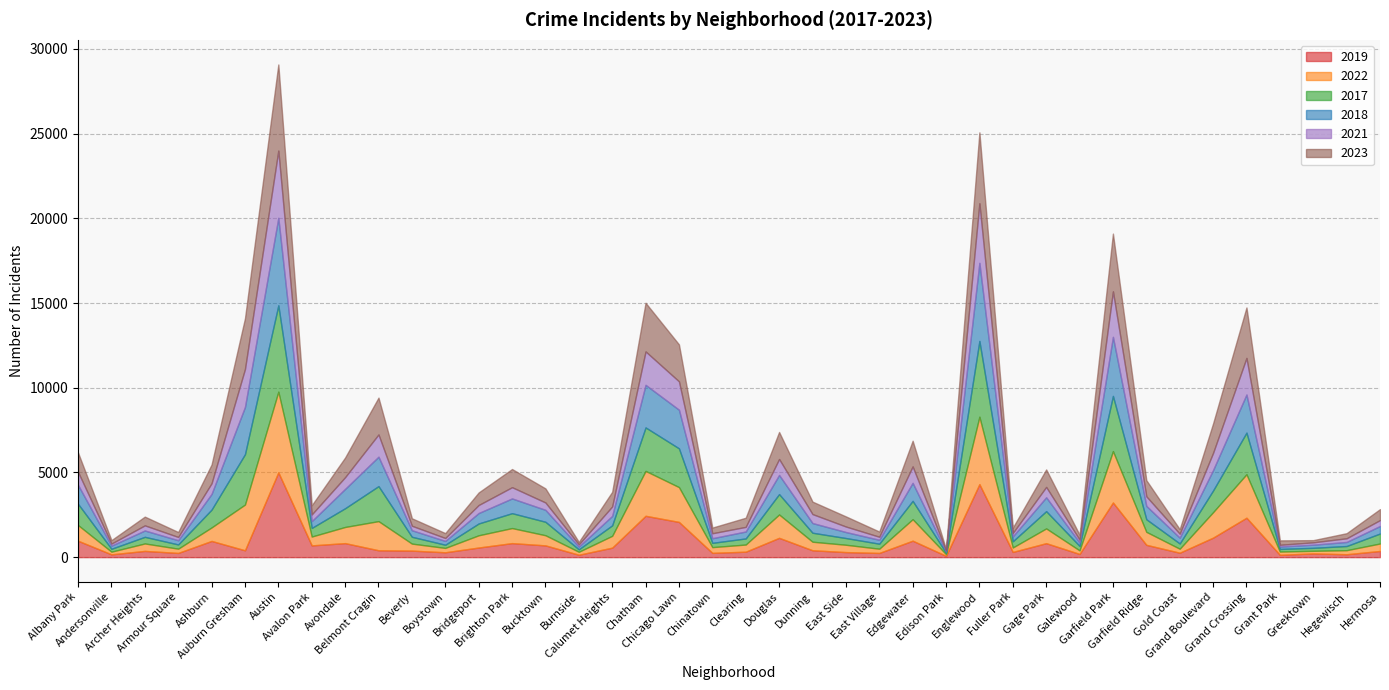

What is the minimum value for 2017?

87